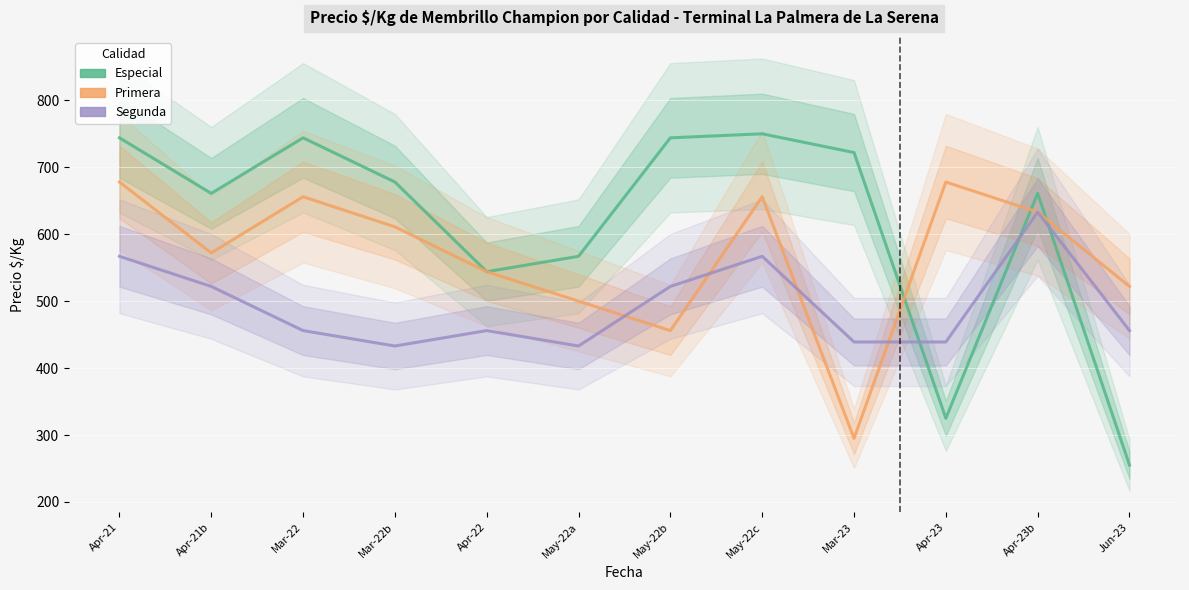

What is the sum of all Primera values?

6801